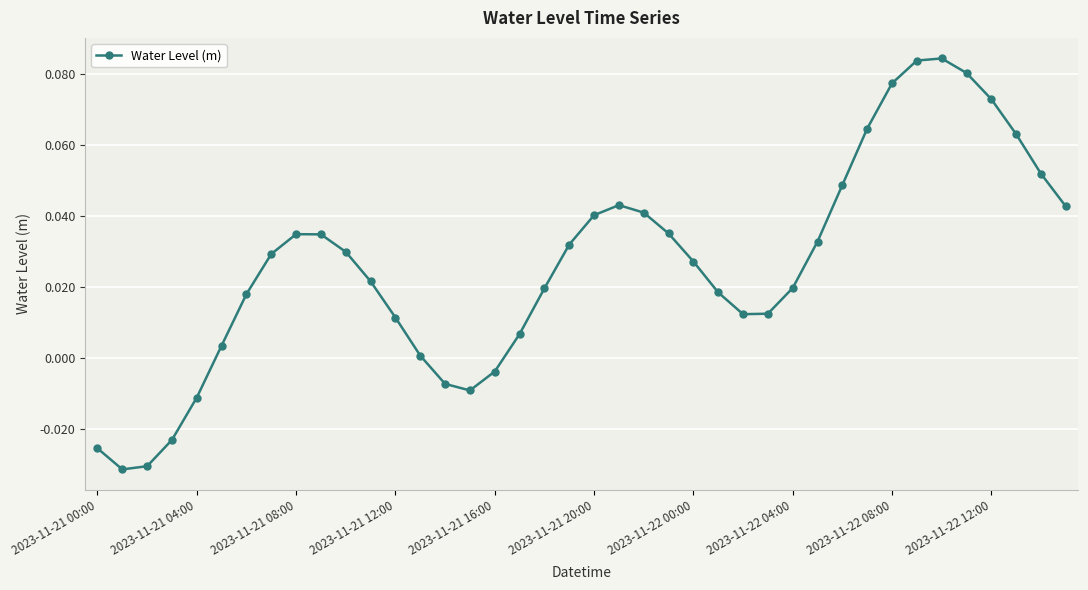

How many values are below 0?

8